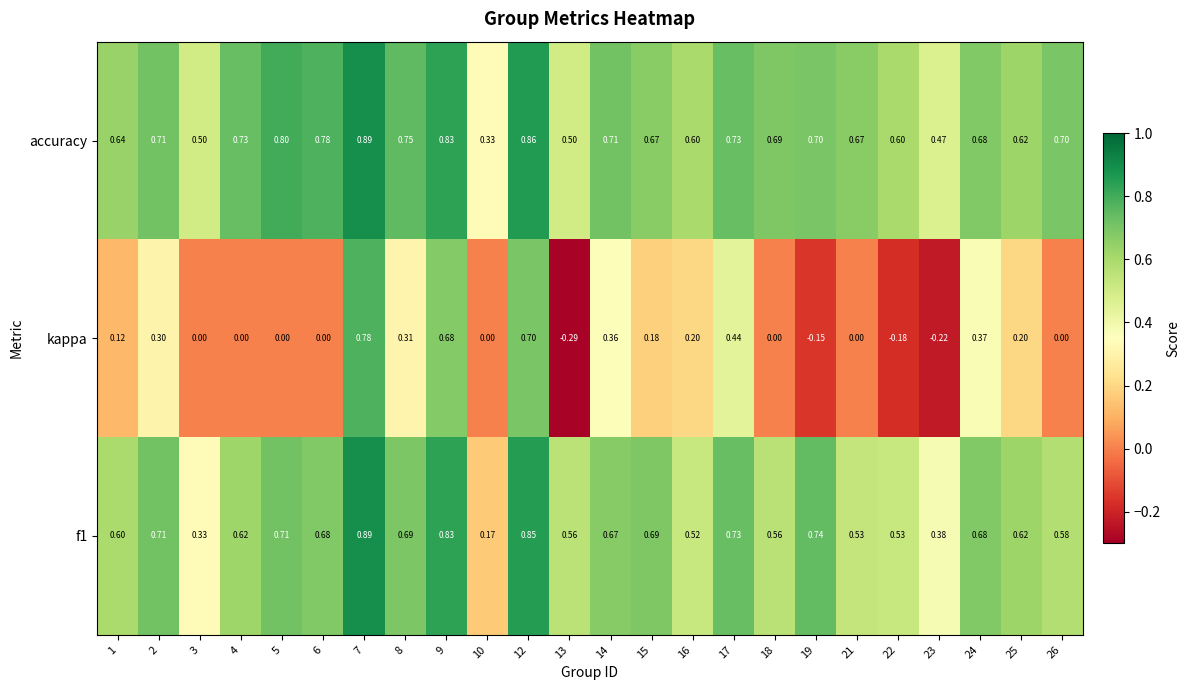

Is the value of kappa at 13 greater than the value of f1 at 25?

No